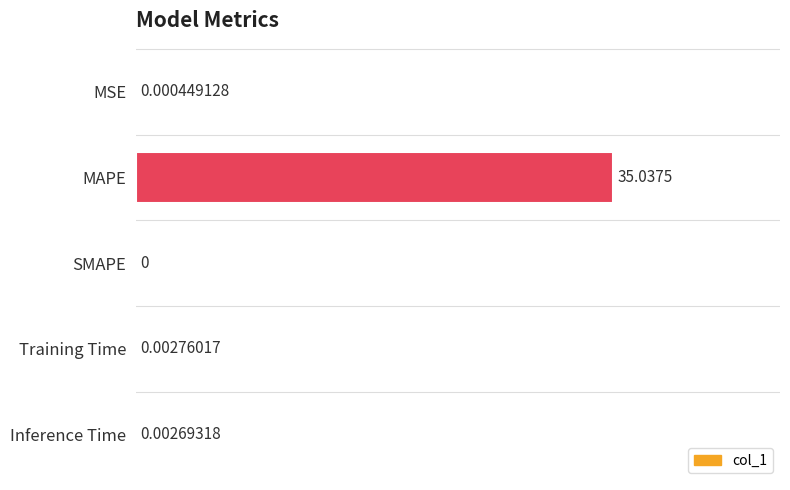

At which label is the value closest to 17?

Training Time